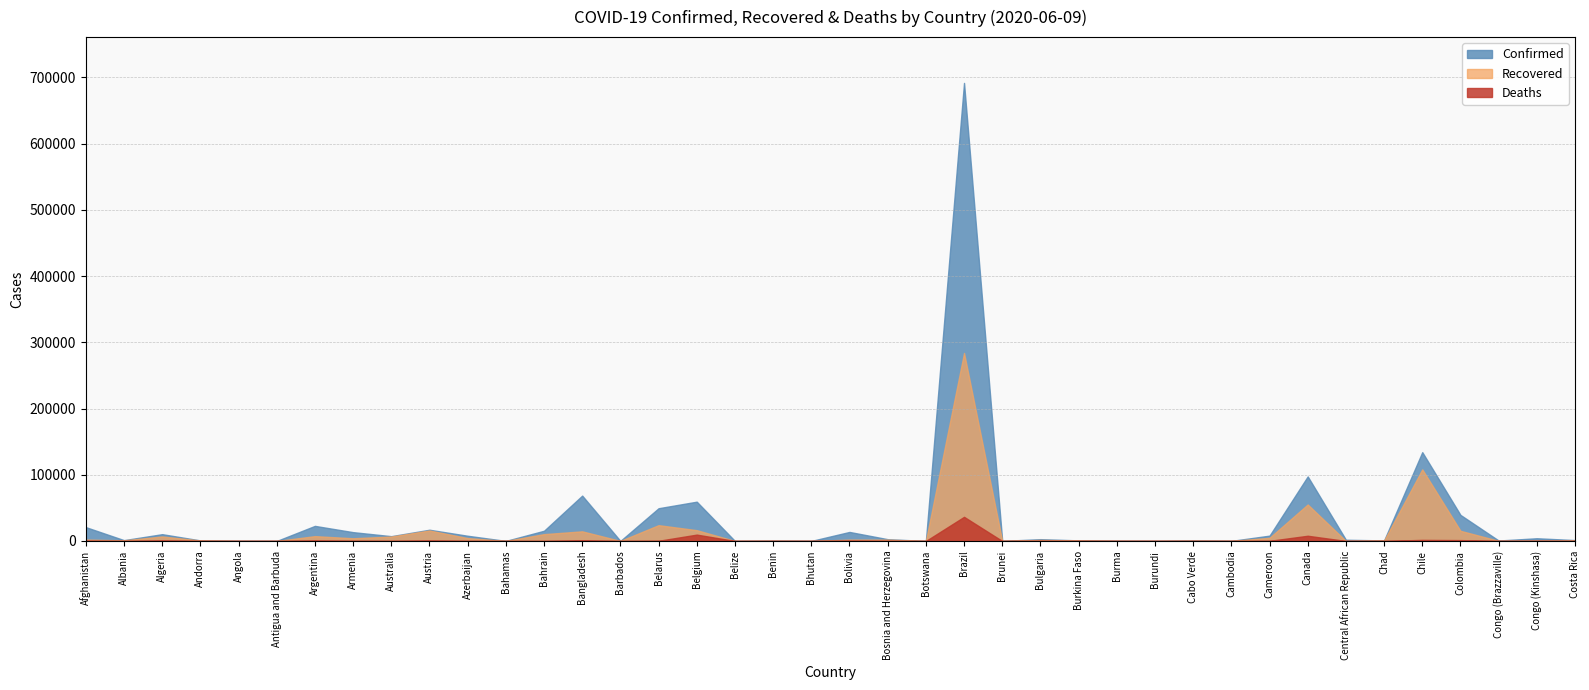

What is the difference between the Confirmed values at Brazil and Argentina?

668964